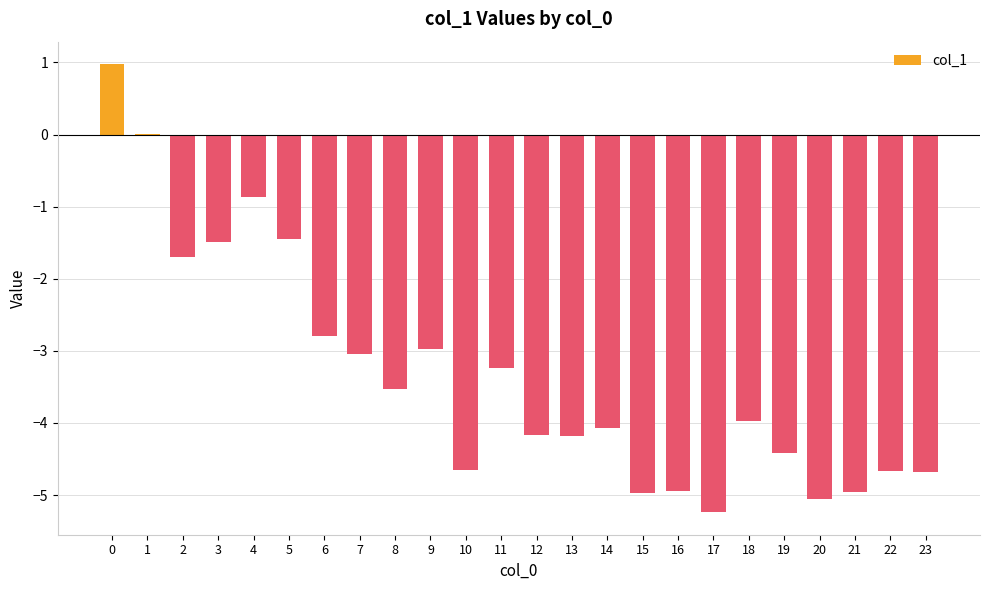

Read the value at 22.

-4.7